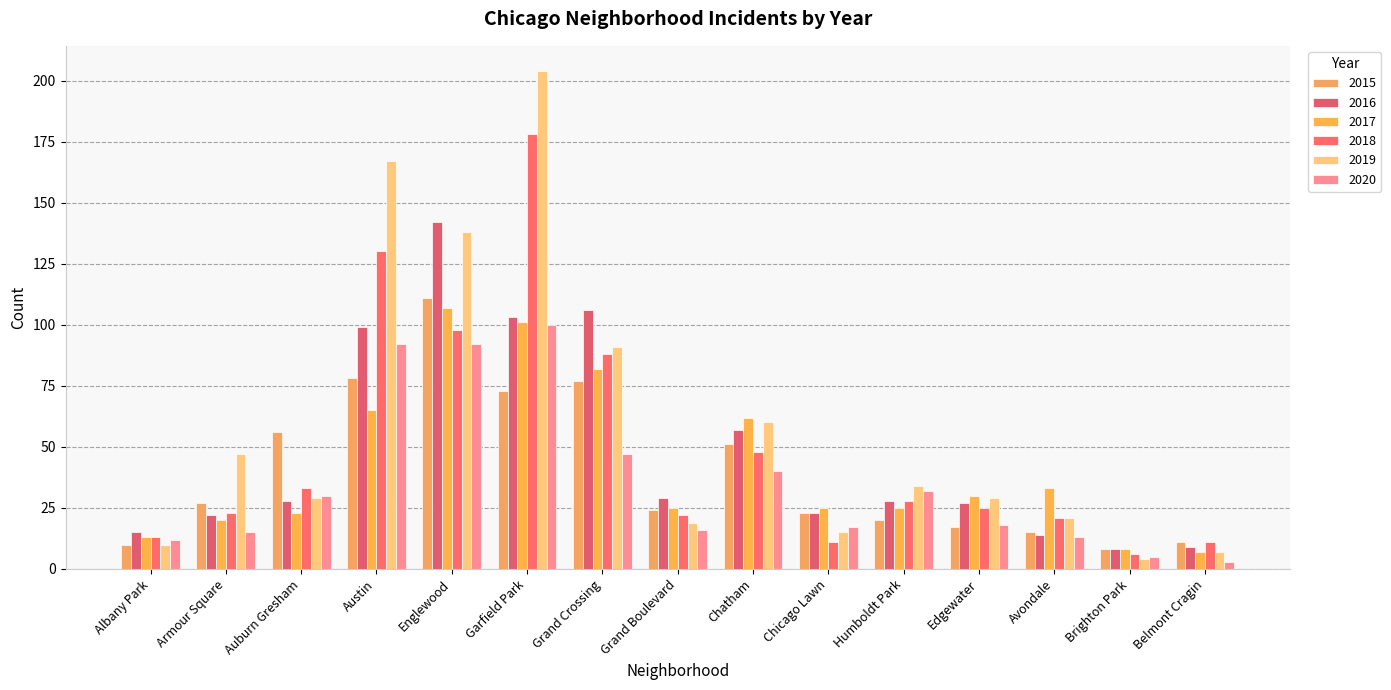

What is the difference between the highest and lowest values at Albany Park?

5